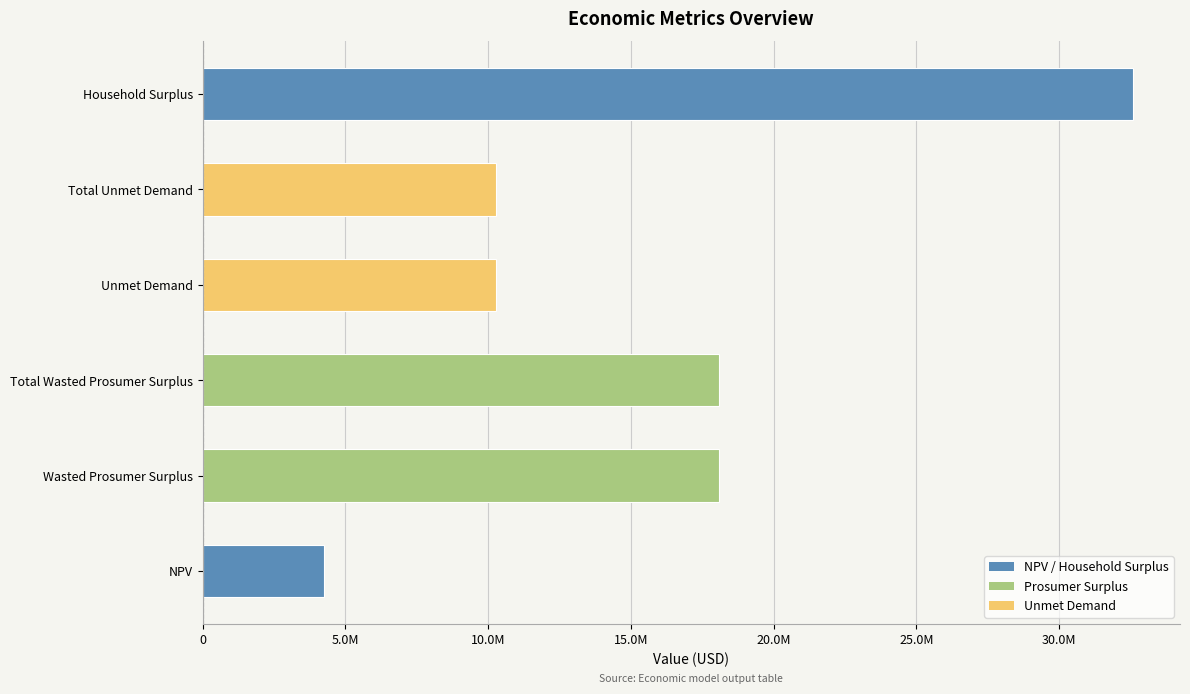

Does the chart contain any negative values?

No